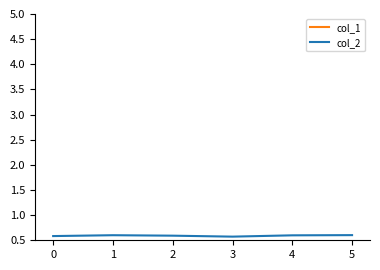

How many col_1 values are between 9 and 18?

4